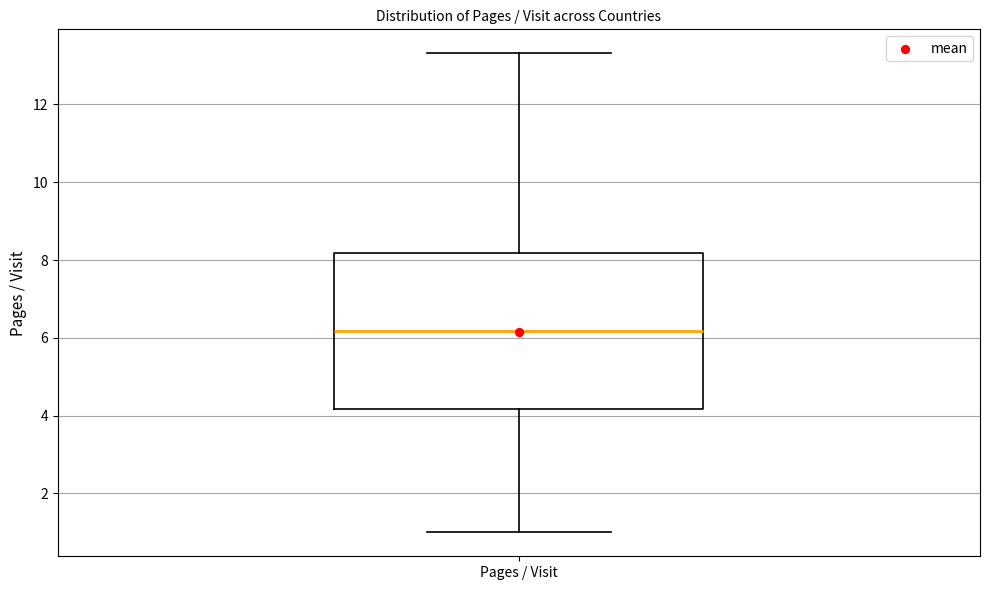

Transcribe this box plot: give where the median line is, the range the box spans, and where the two whiskers end, as read against the y-axis. The values are not printed on the chart, so give them approximately, as read against the axis.

median 6.2, box 4.2 to 8.2, whiskers 1.0 to 13.4